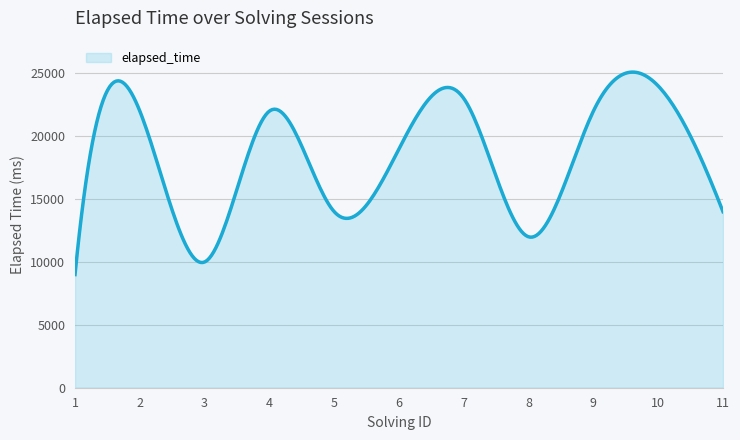

What is the minimum value shown in the chart?

9000.0